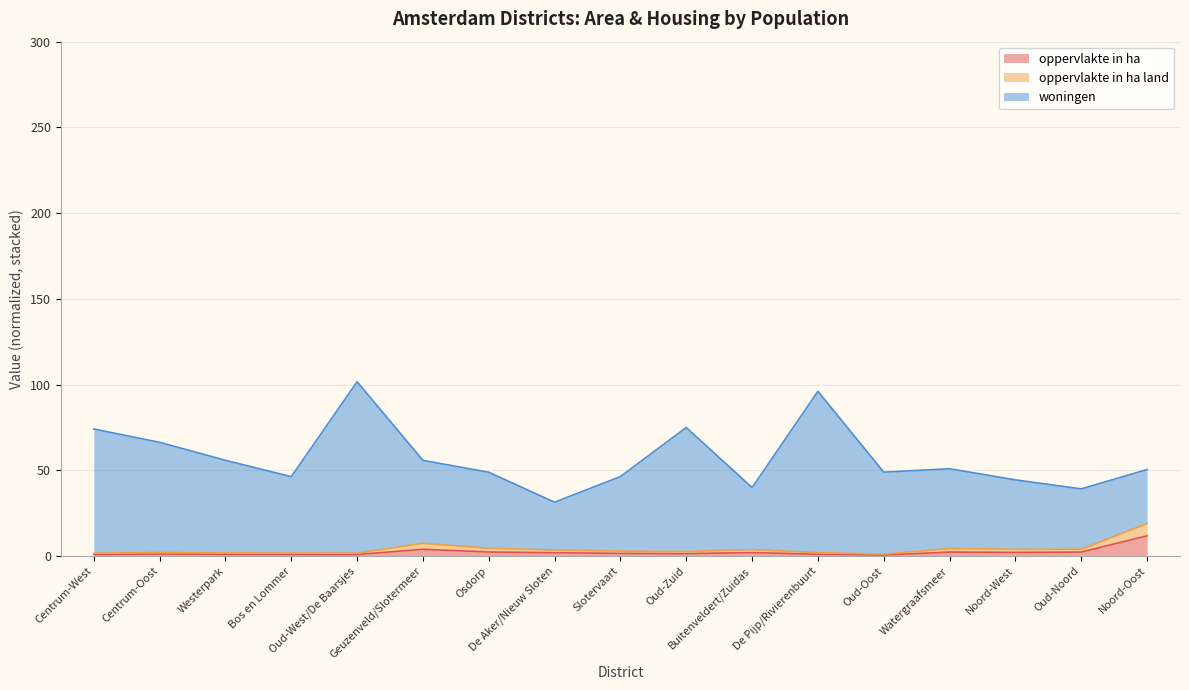

What is the minimum value shown in the chart?

0.6